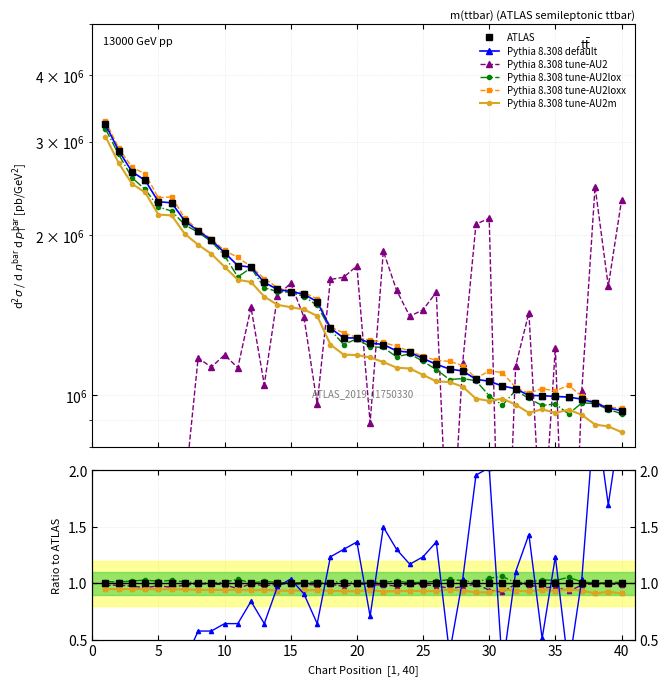

What is the value of the peak_position point at the 36th from the left?

0.9